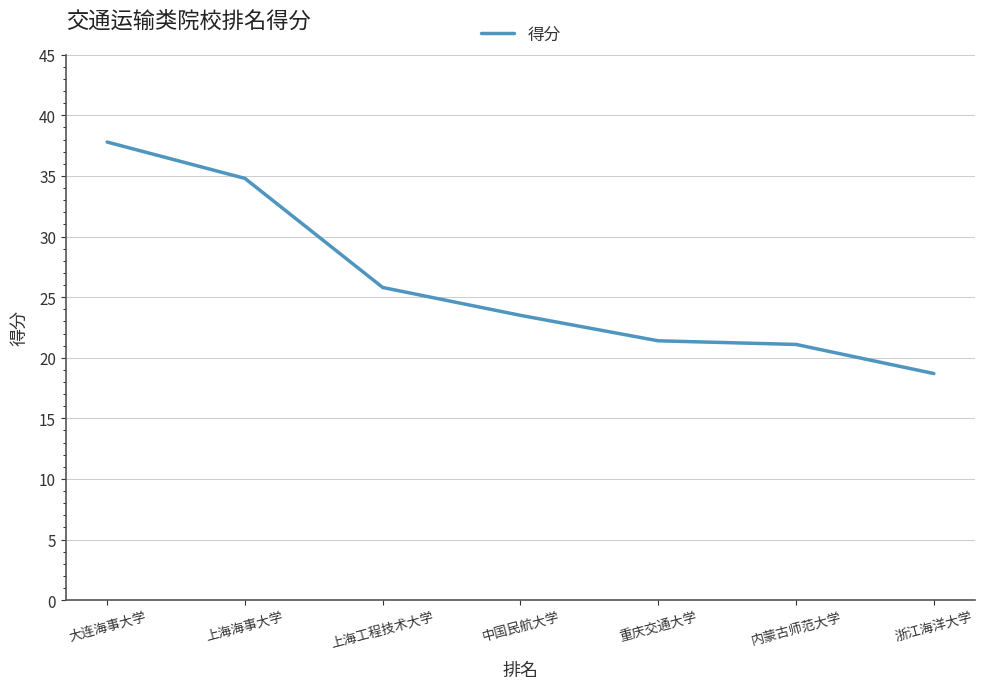

Reading left to right, transcribe all the data shown in this chart.

37.8	34.8	25.8	23.5	21.4	21.1	18.7